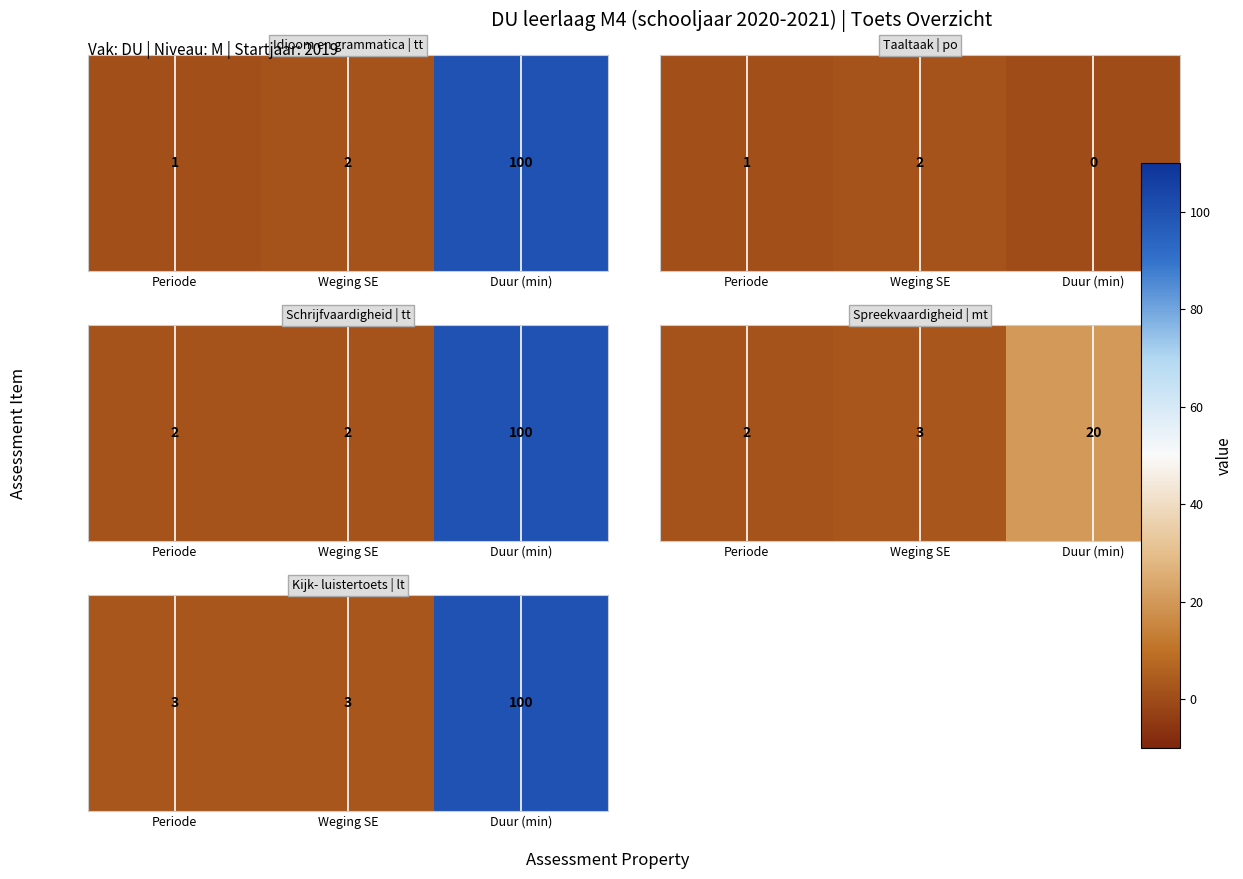

How many values are between 3 and 100?

3